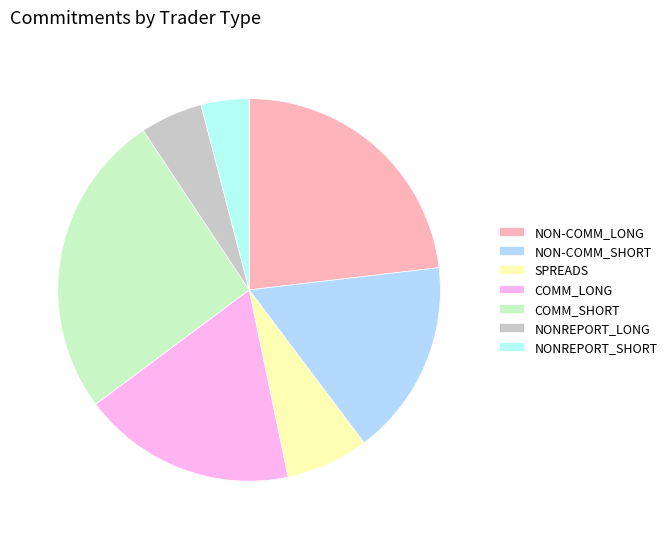

True or false: NONREPORT_LONG accounts for 1% of the total.

False